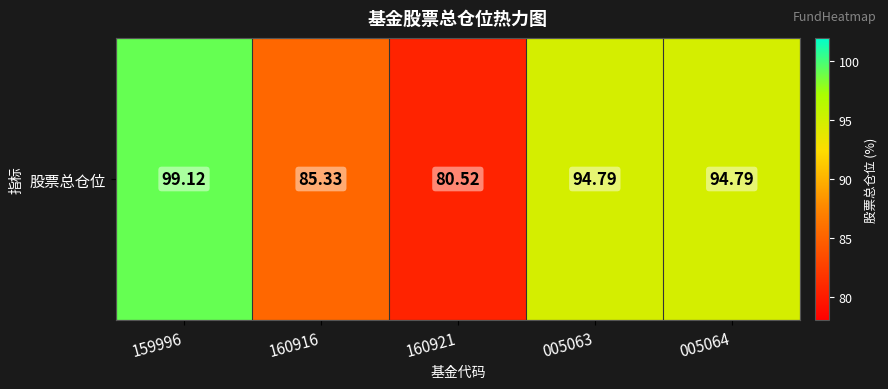

What is the smallest value displayed?

80.5